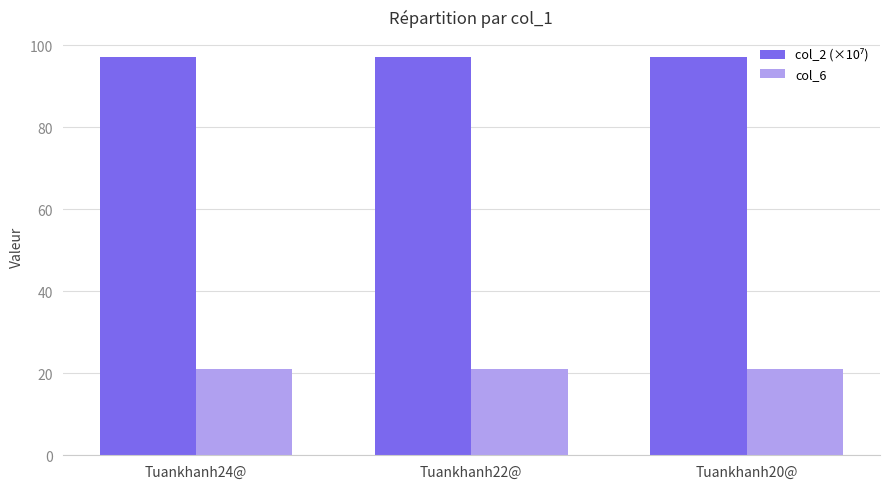

What is the sum of all col_6 values?

63.0